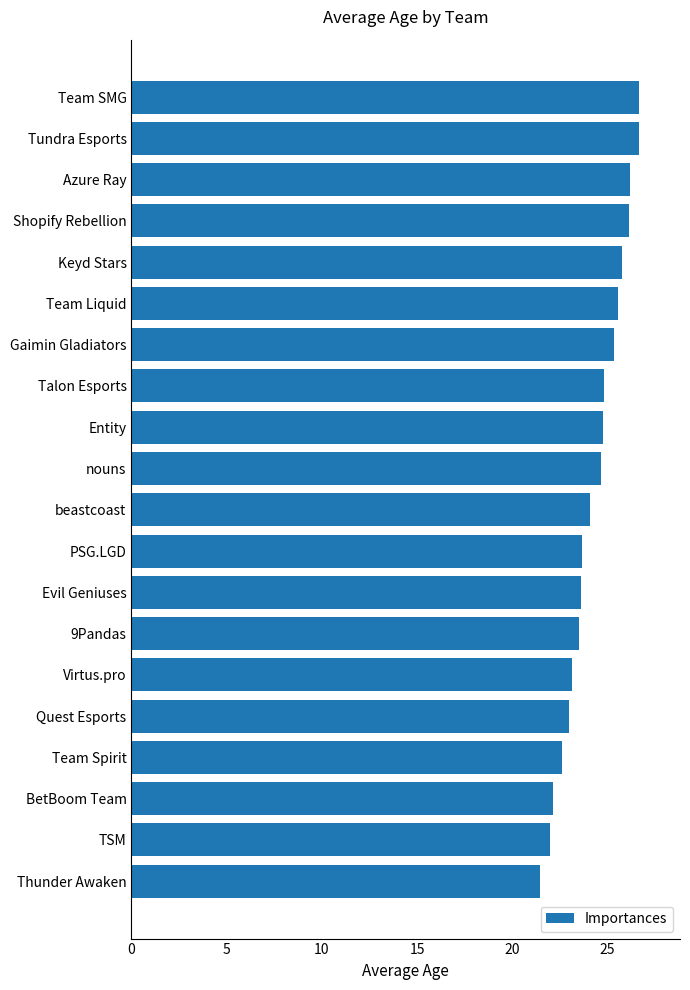

Are the bars grouped side by side (vs. stacked)?

No